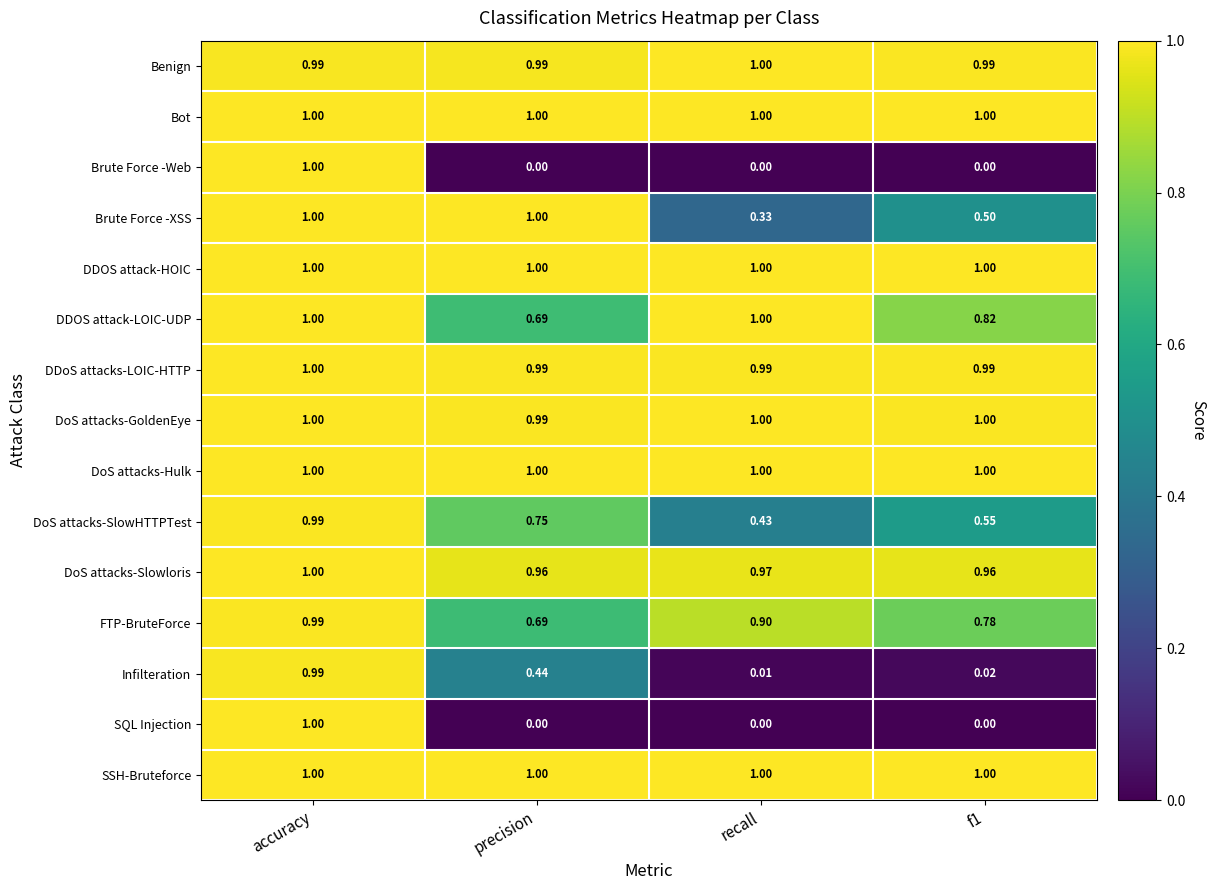

At which label does DoS attacks-SlowHTTPTest reach its peak?

accuracy